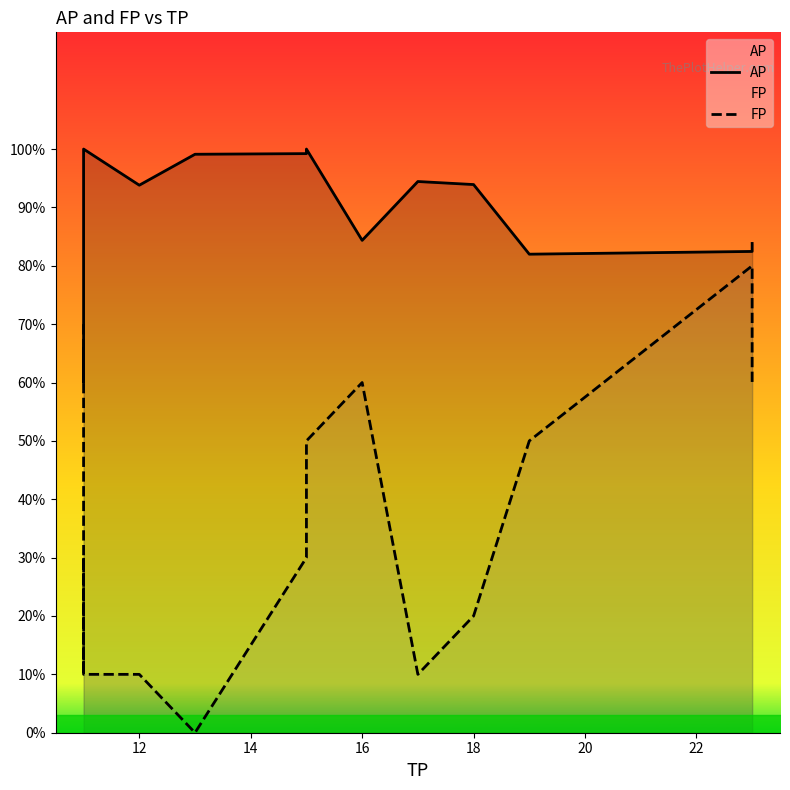

At how many categories does at least one series exceed 6?

14